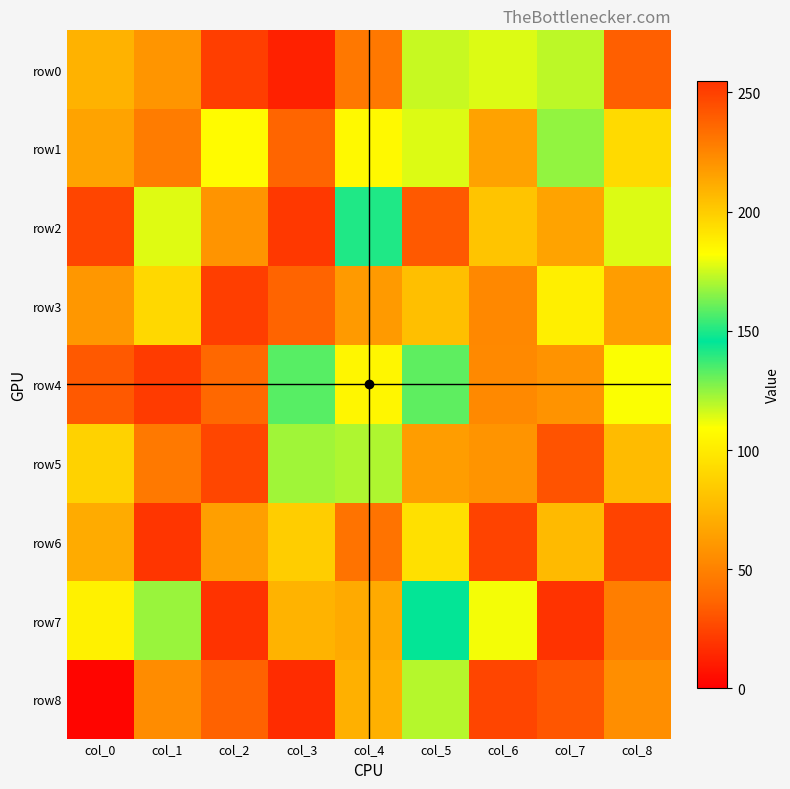

Rank the series at col_1 from highest to lowest value.

row4, row7, row2, row3, row0, row8, row1, row5, row6